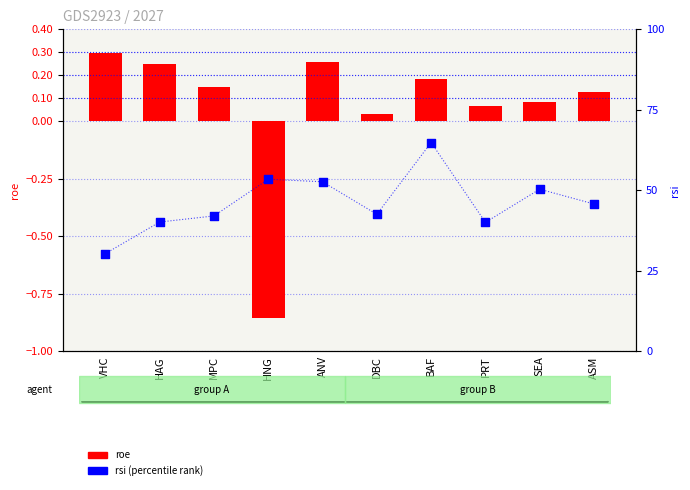

What is the total value across all series at MPC?

42.1